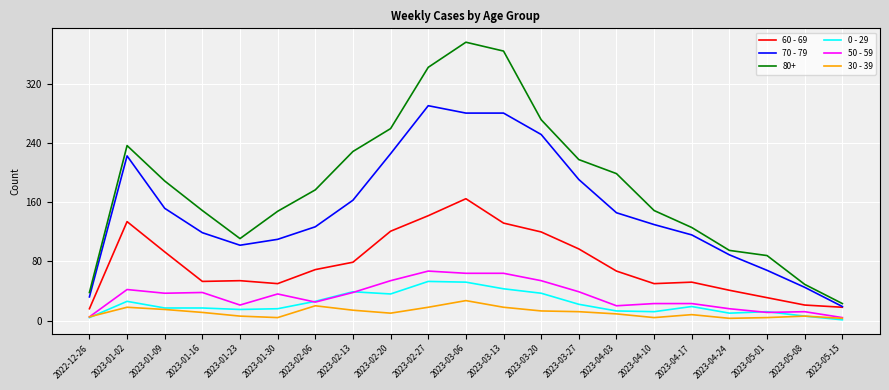

True or false: 30 - 39 and 70 - 79 intersect in this chart.

False